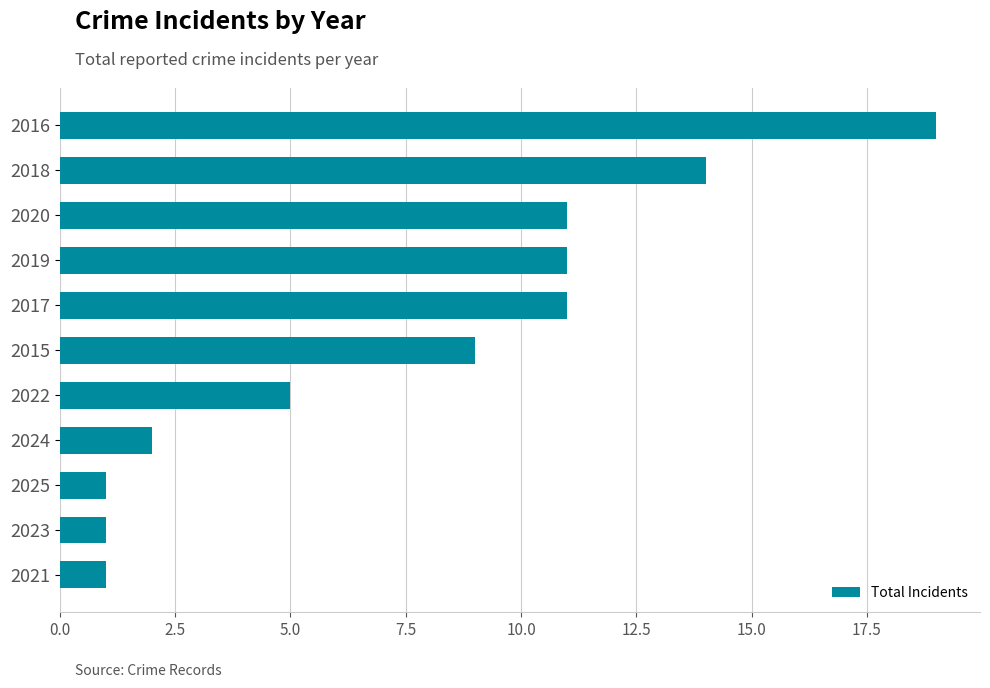

How many bars are there in total?

11